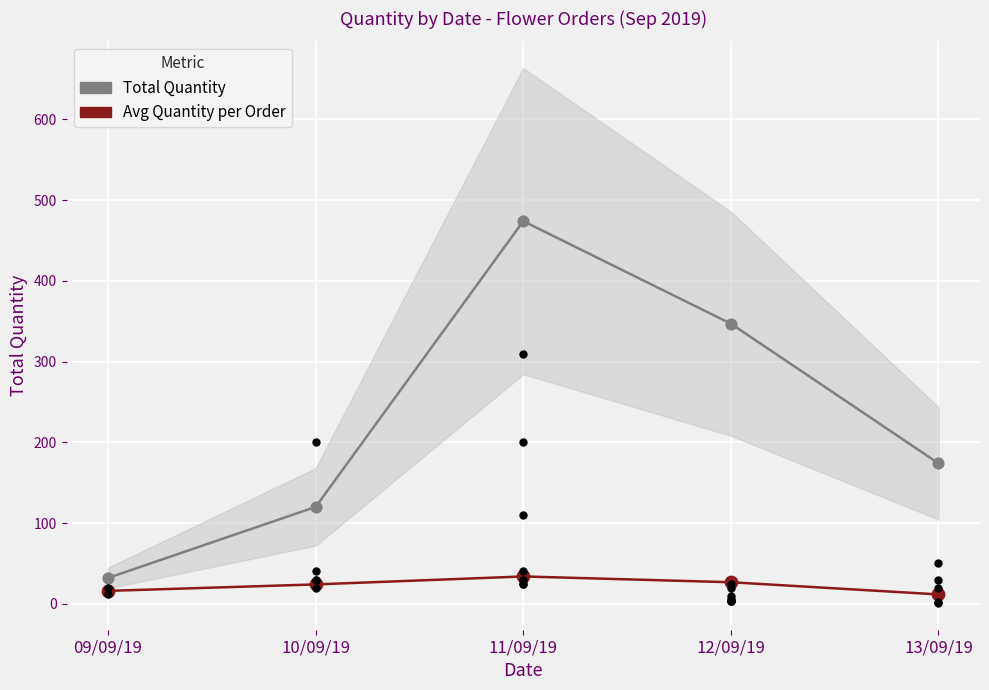

Which series contains the highest Y value?

Total Quantity